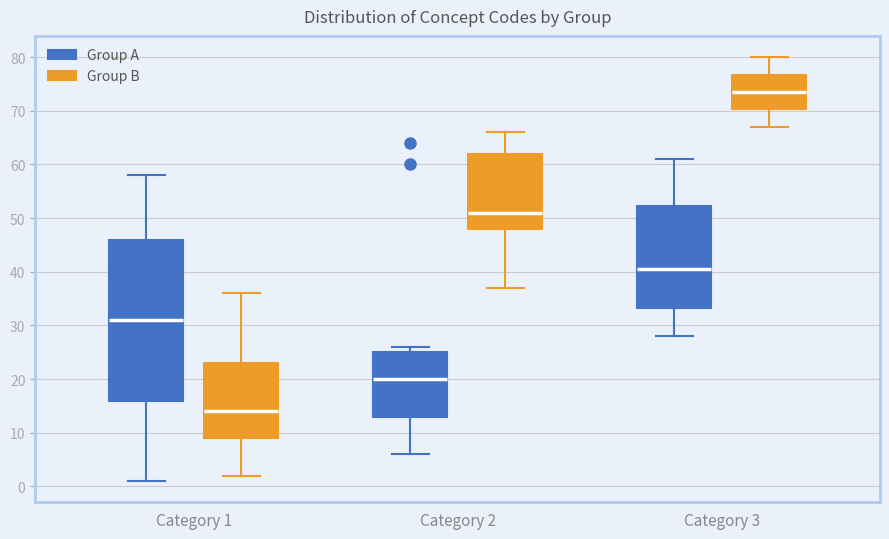

Where does the lower whisker of the box for Category 2 (Group A) end on the y-axis? The values are not printed on the chart, so give them approximately, as read against the axis.

6